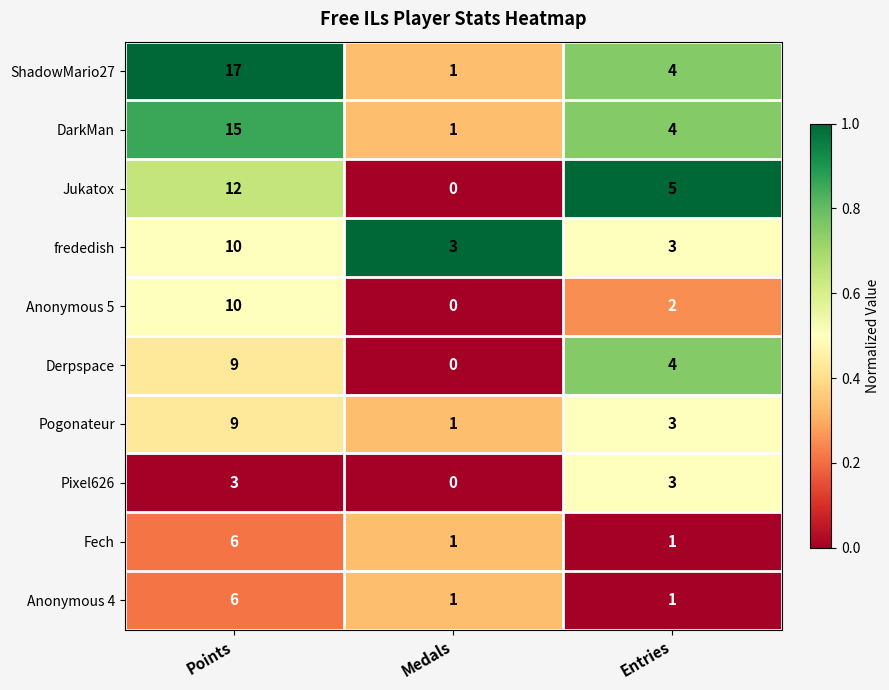

Which category has the lowest value across all series?

Medals